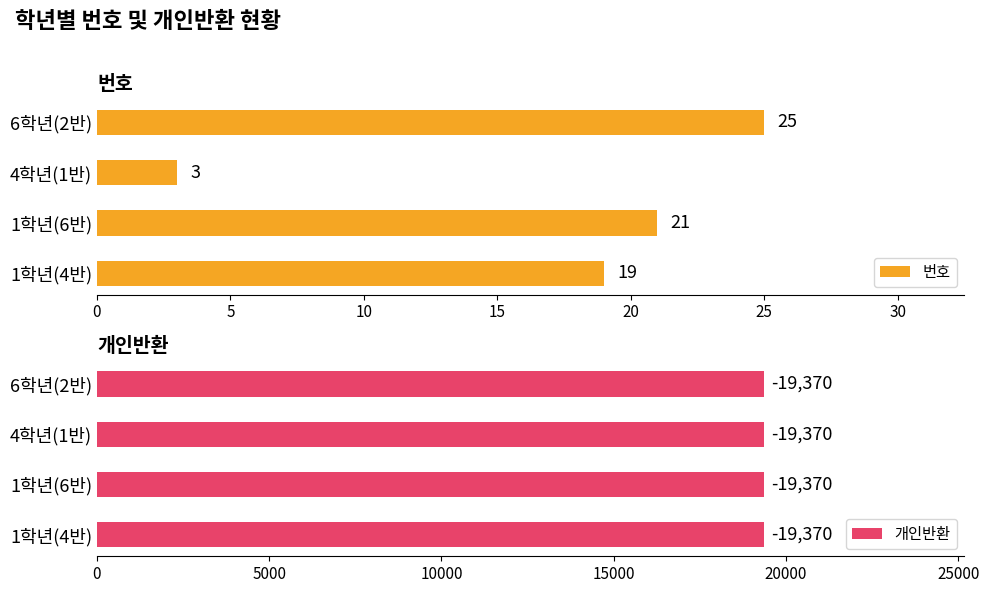

What are all the series names shown in the legend?

번호, 개인반환